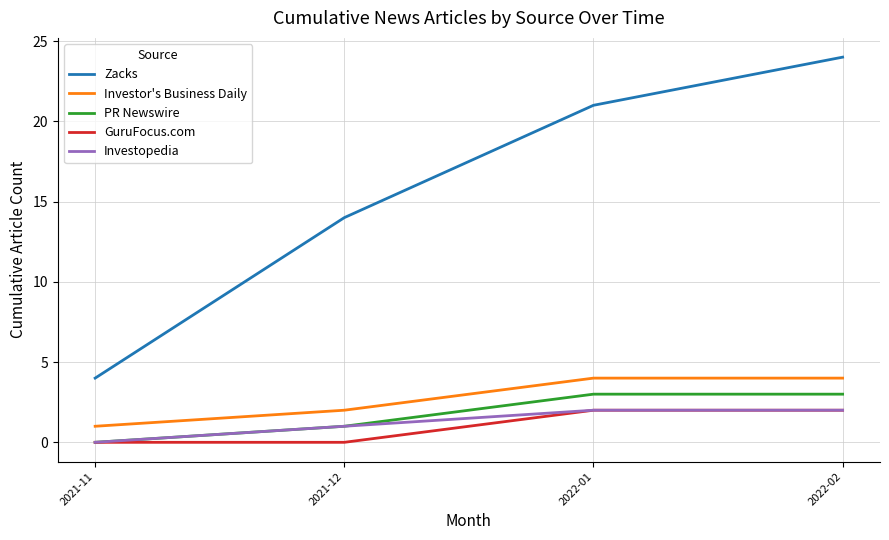

What are all the series names shown in the legend?

Zacks, Investor's Business Daily, PR Newswire, GuruFocus.com, Investopedia